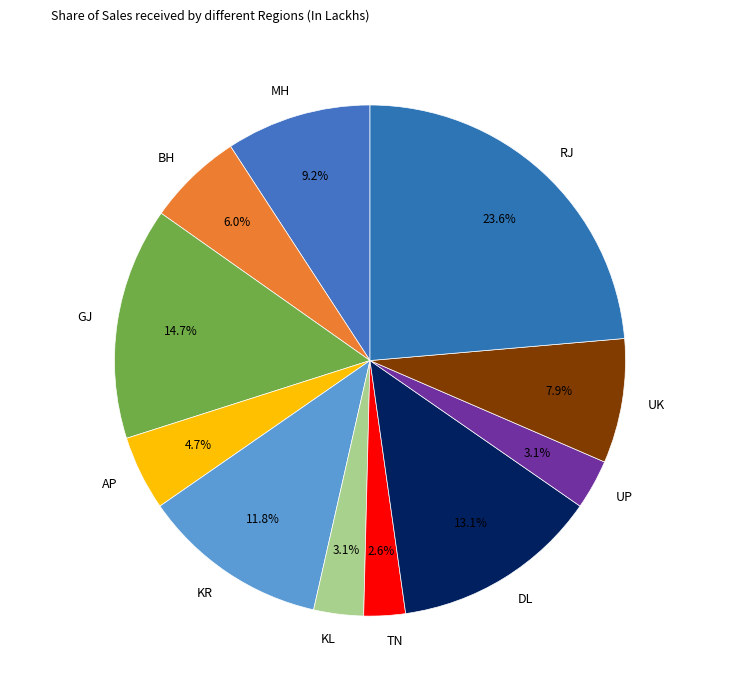

To the nearest percent, what percentage of the pie is MH?

9%